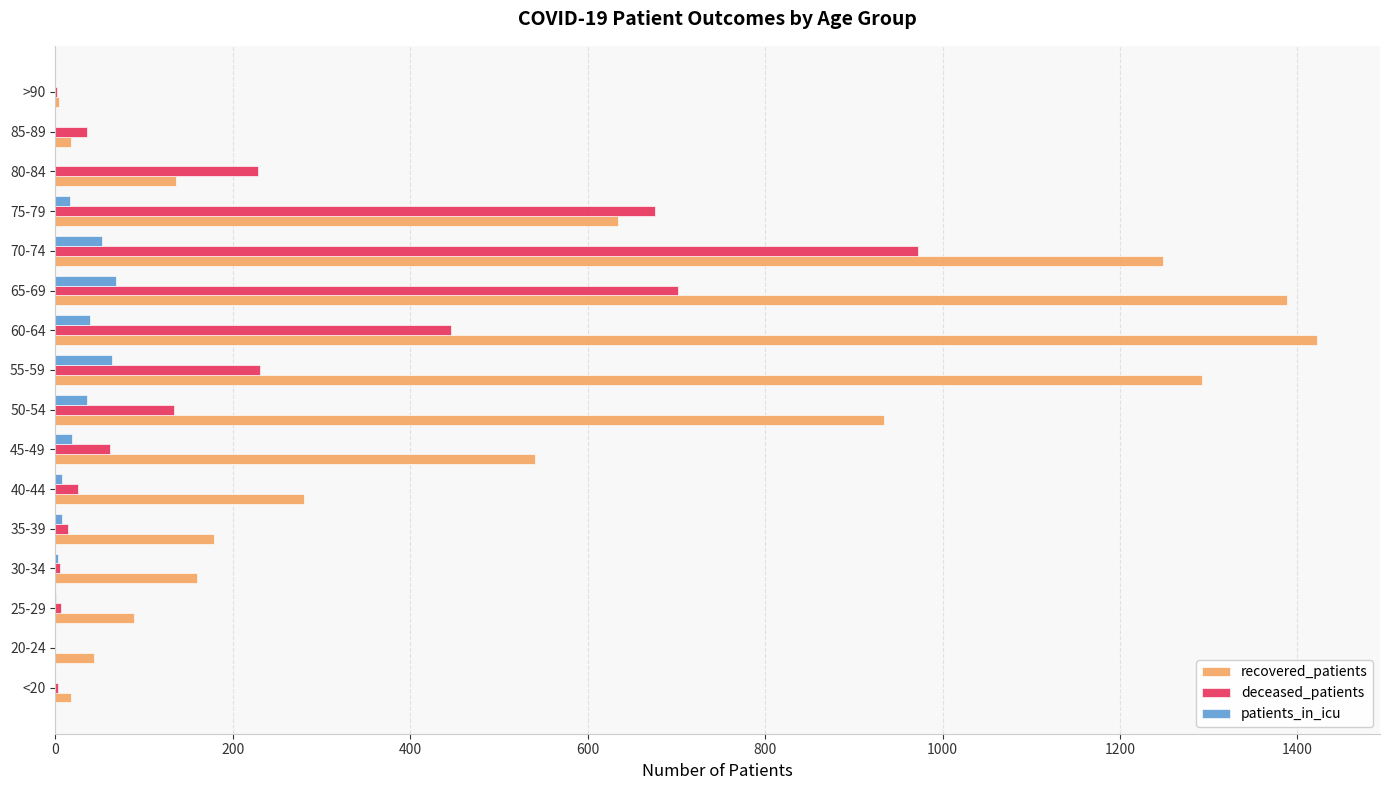

Which series has the largest total across all categories?

recovered_patients